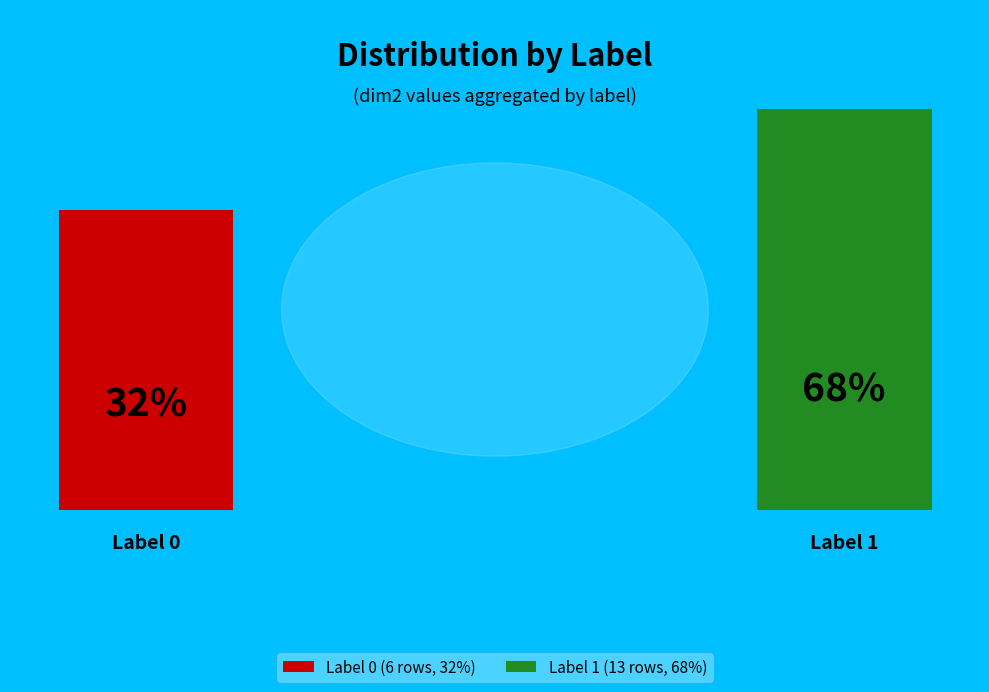

Does 2 account for over 50% of the chart?

No